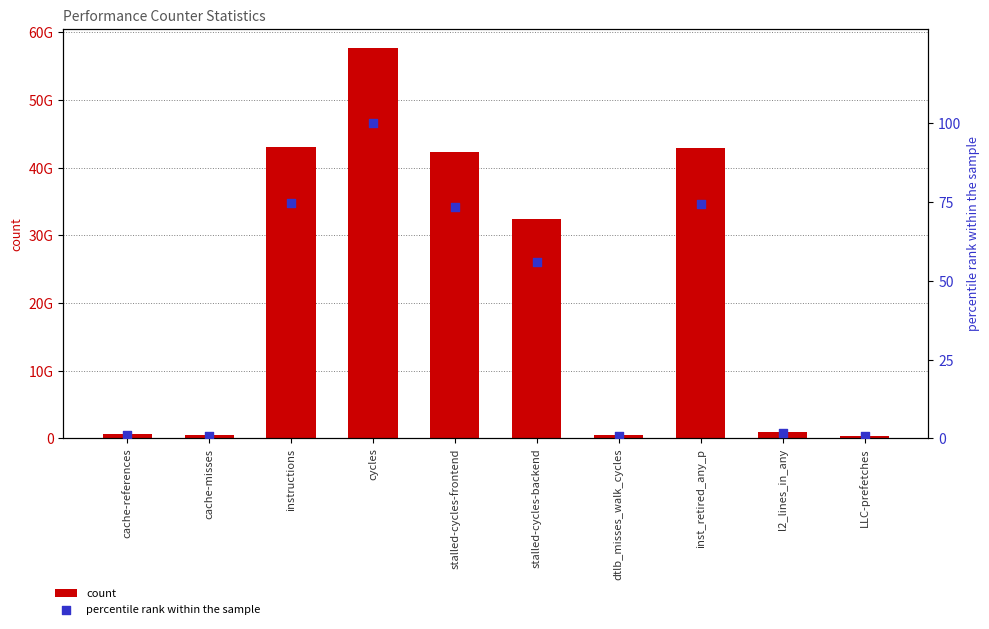

Is the value of percentile rank within the sample at inst_retired_any_p greater than the value of count at l2_lines_in_any?

No